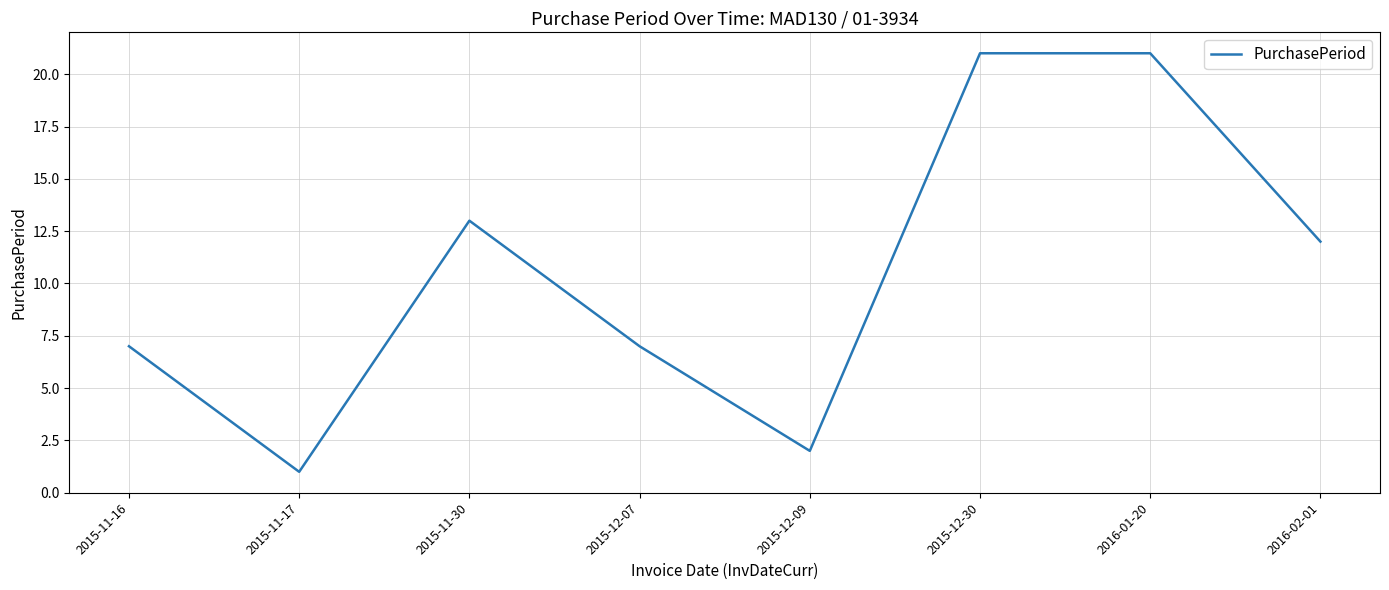

What is the sum of the values at 2015-12-30 and 2015-11-17?

22